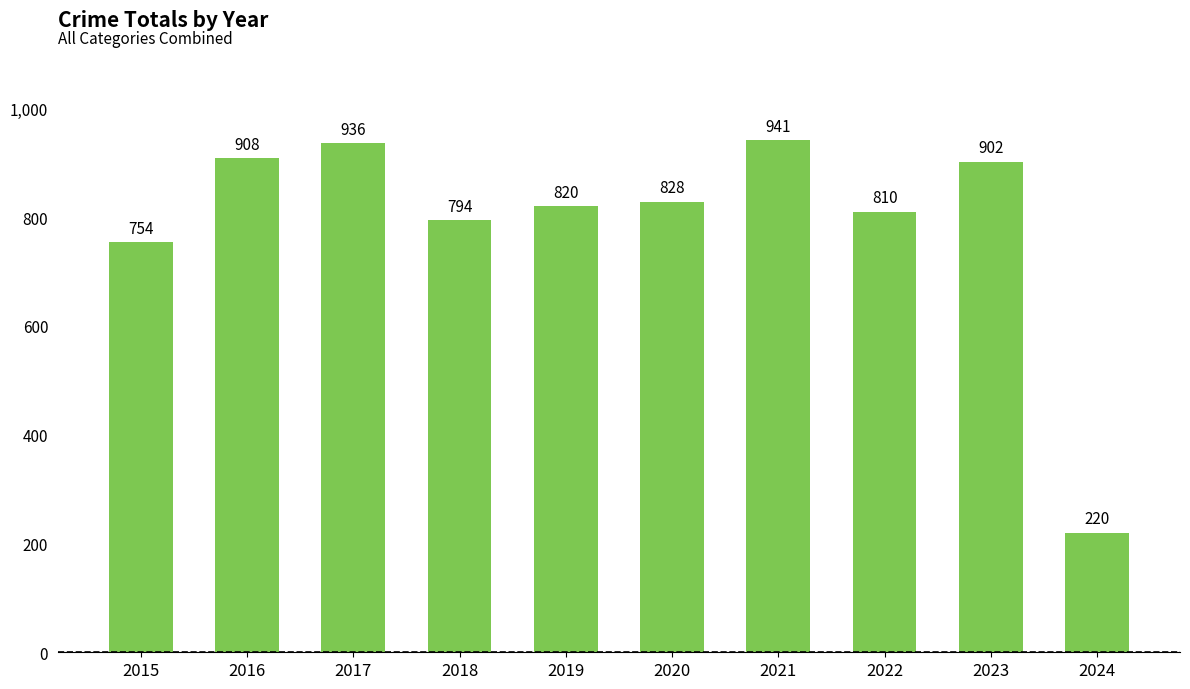

Is it true that the value at 2016 is 908?

True